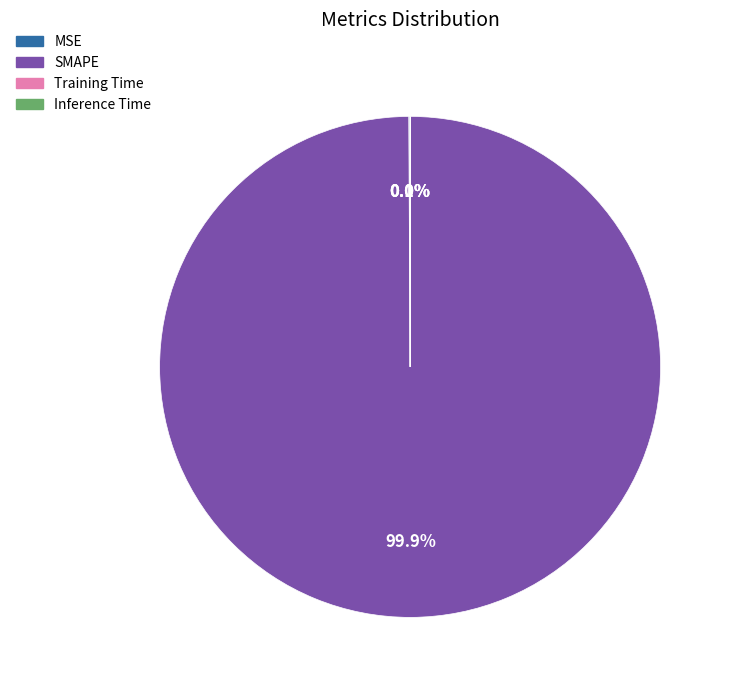

Which slice represents more than half of the pie?

SMAPE